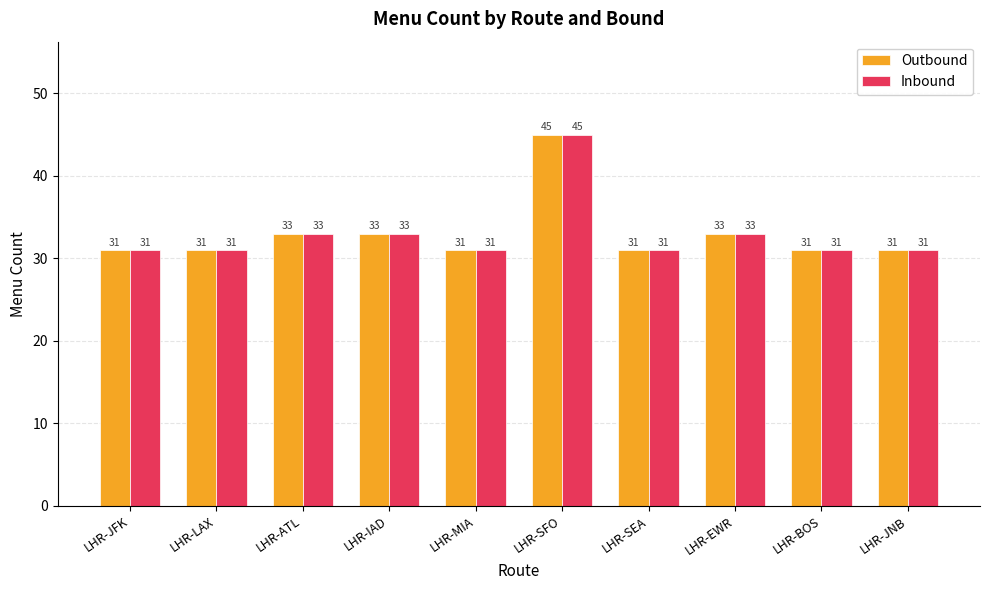

How many values in the Inbound series exceed 31?

4